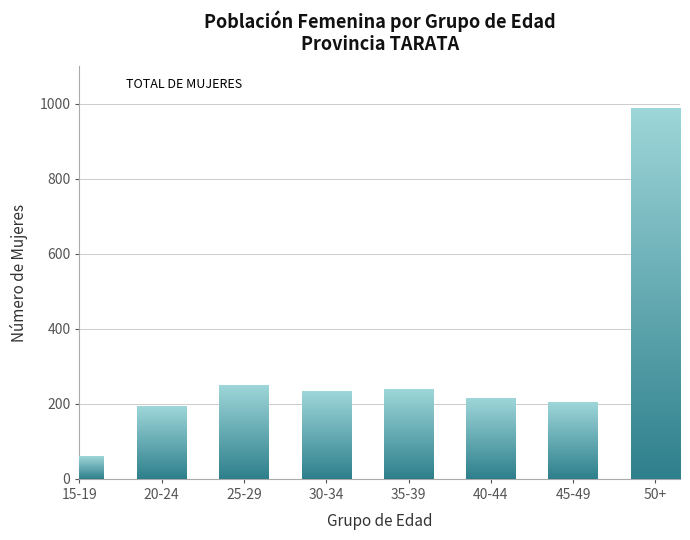

Reading left to right, what are all the values shown in this chart?

59	192	250	232	238	214	203	988